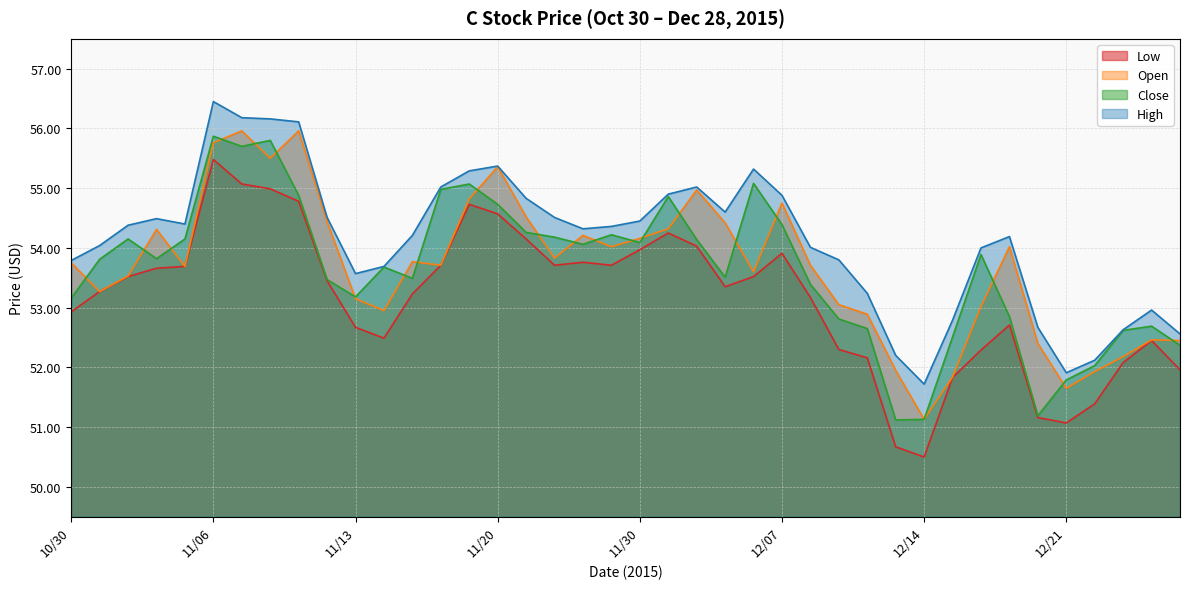

What is the spread (max minus min) of values at 11/11?

1.3